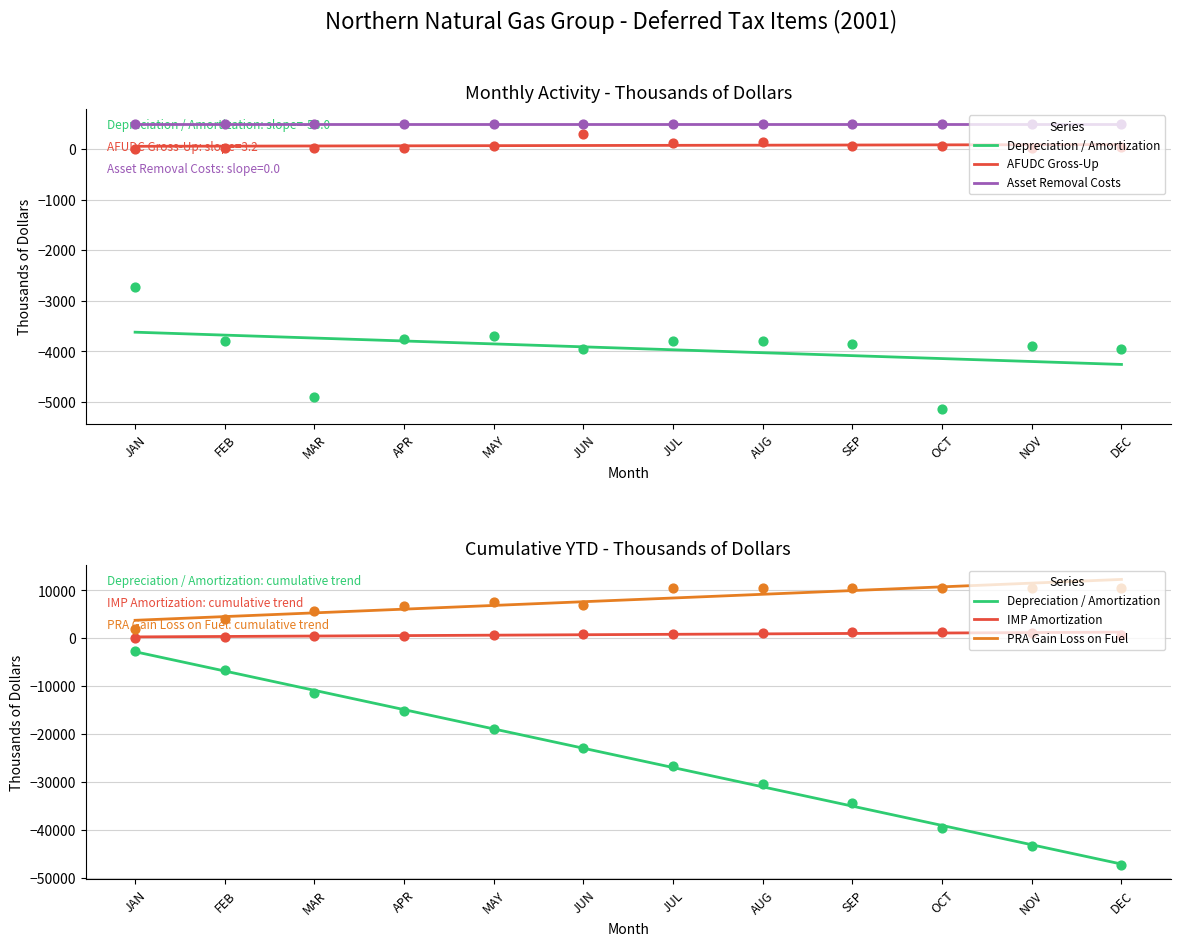

Which series reaches the maximum Y coordinate?

PRA Gain Loss on Fuel